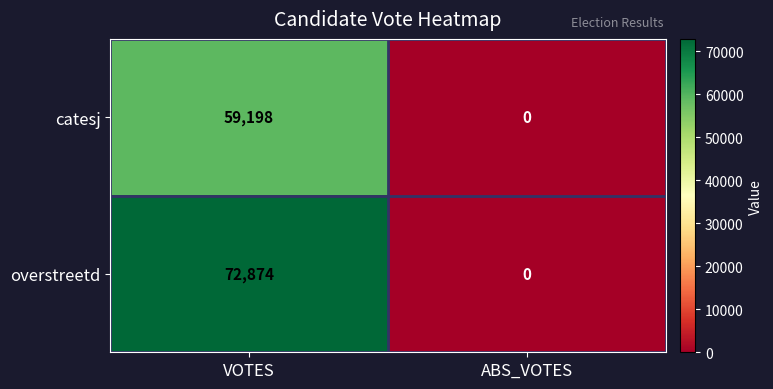

List the series in order of their peak value, highest first.

overstreetd, catesj